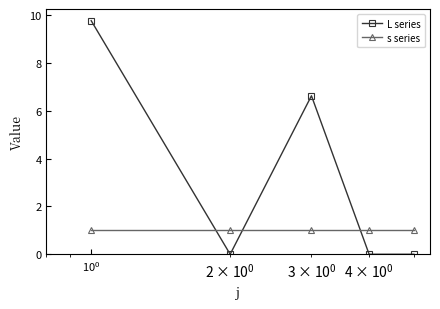

What are all the series names shown in the legend?

L series, s series